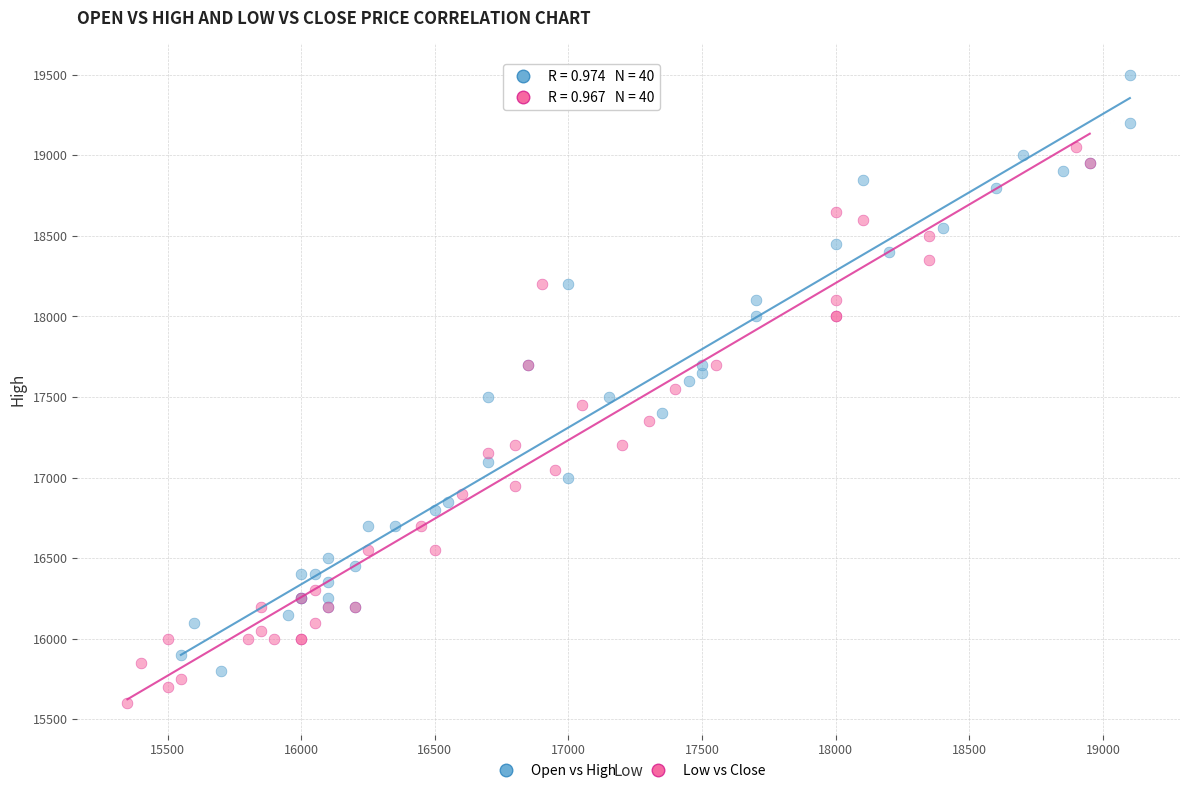

Which series contains the lowest Y value?

Low vs Close